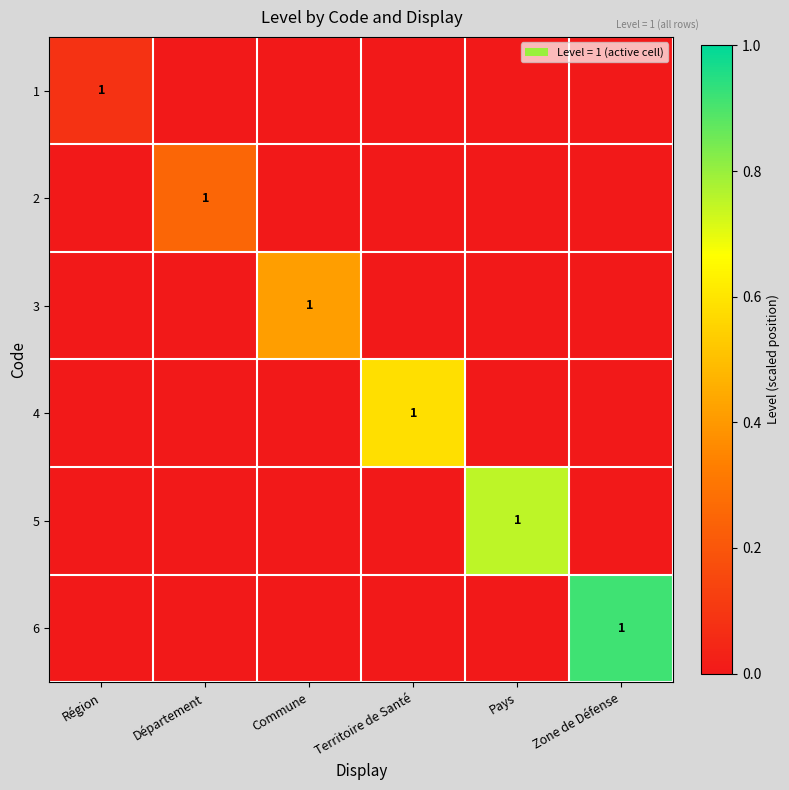

Which has a higher value, Territoire de Santé or Département?

Territoire de Santé